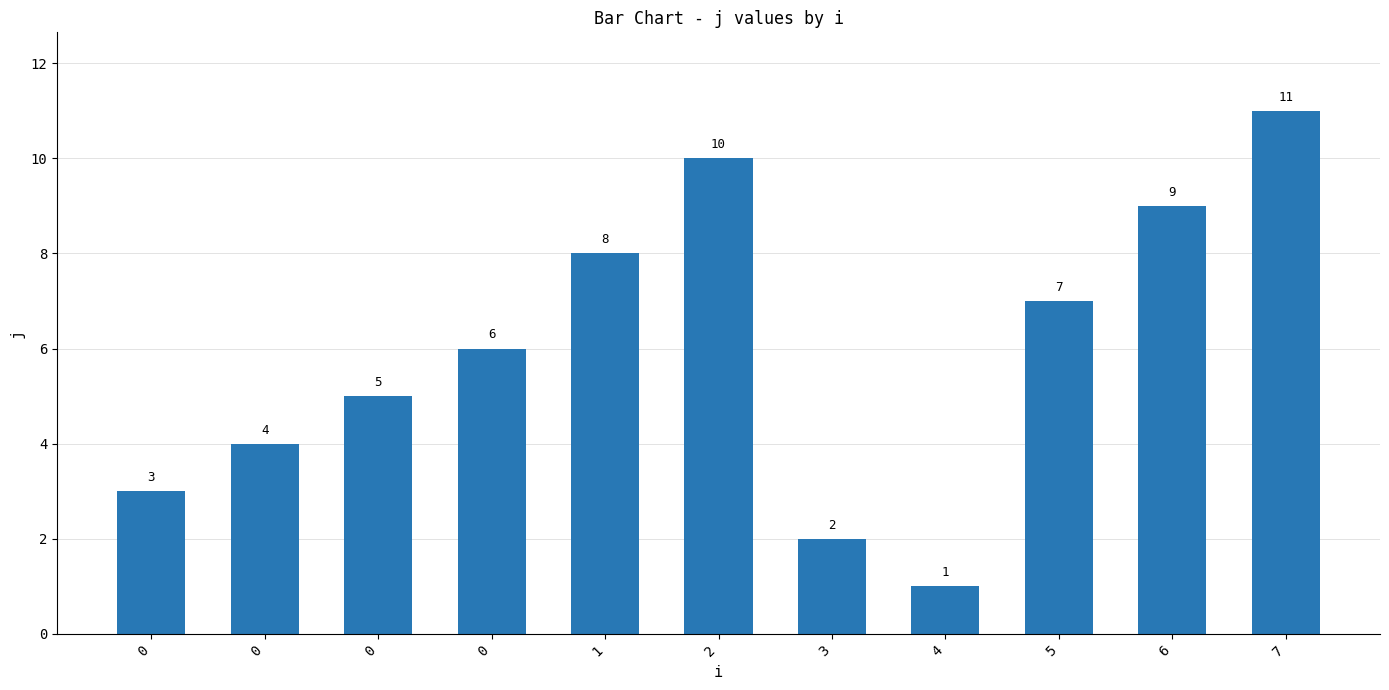

Does the chart contain any negative values?

No